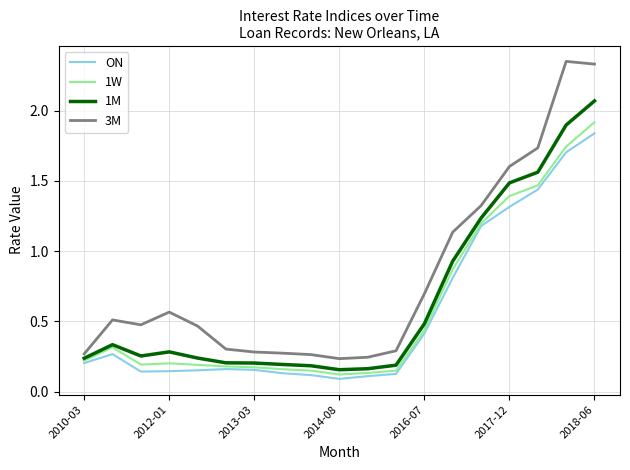

Which series has the largest range (max minus min)?

3M